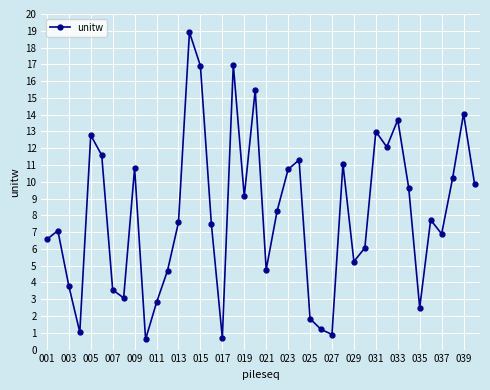

What is the average value?

8.1